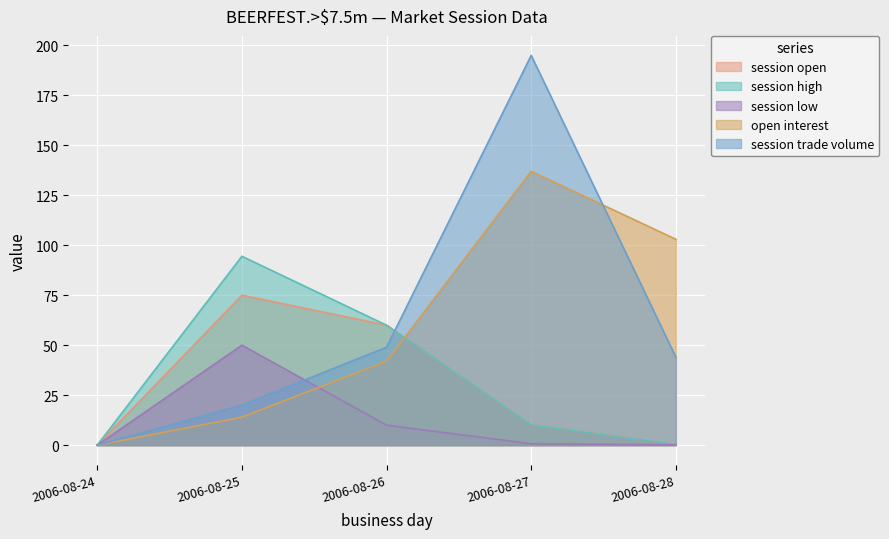

Where is session open nearest to the value 37?

2006-08-26